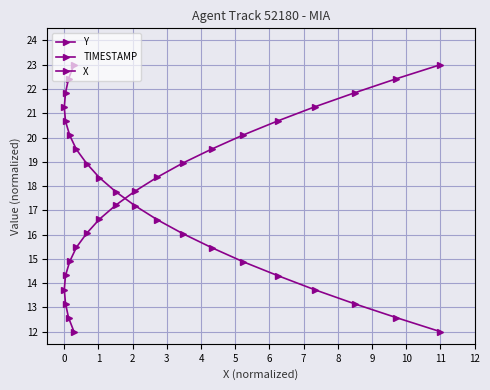

List the series in order of their peak value, highest first.

Y, TIMESTAMP, X